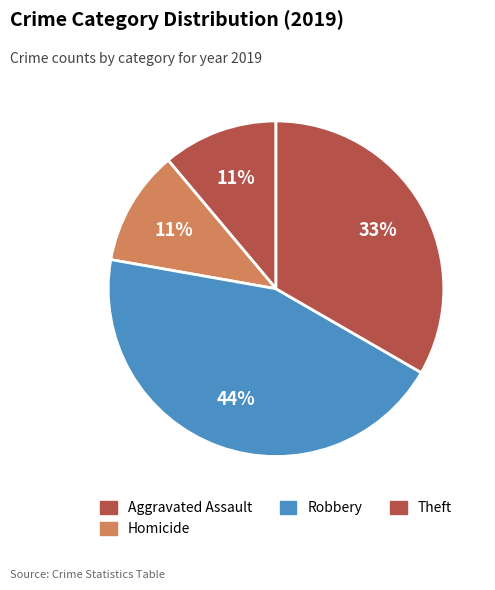

What is the largest slice in the pie chart?

Robbery